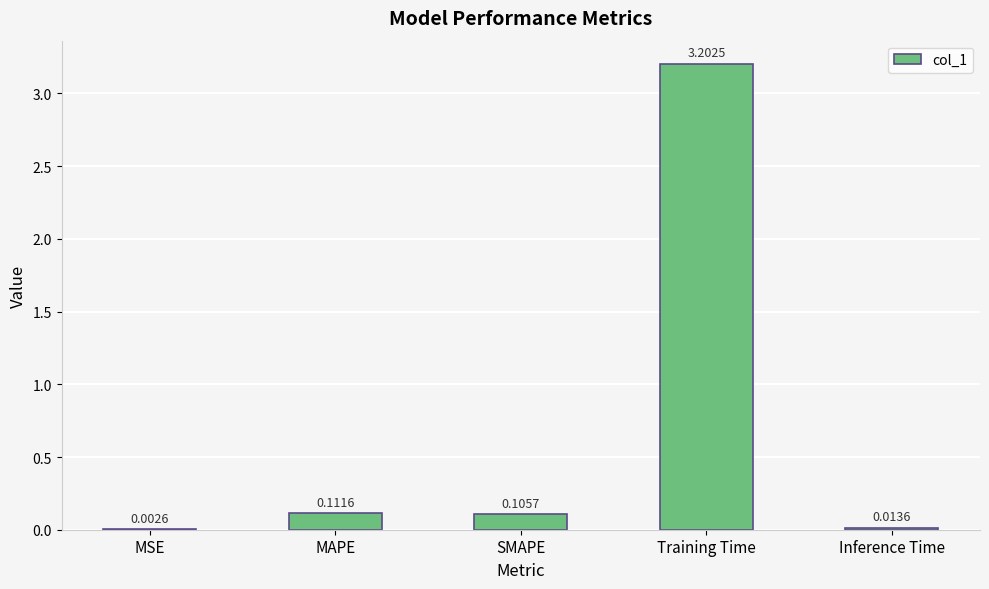

At which category does the chart reach its peak across all series?

Training Time